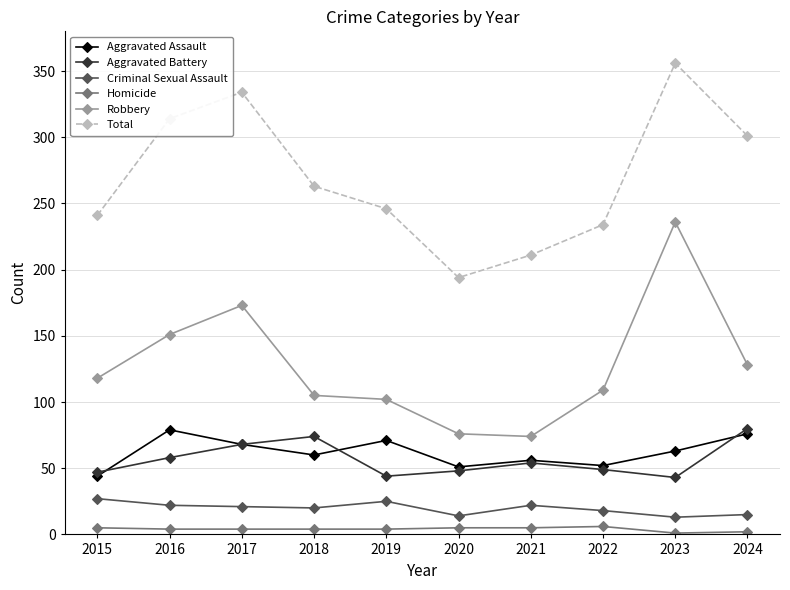

What is the difference between the highest and lowest values at 2016?

310